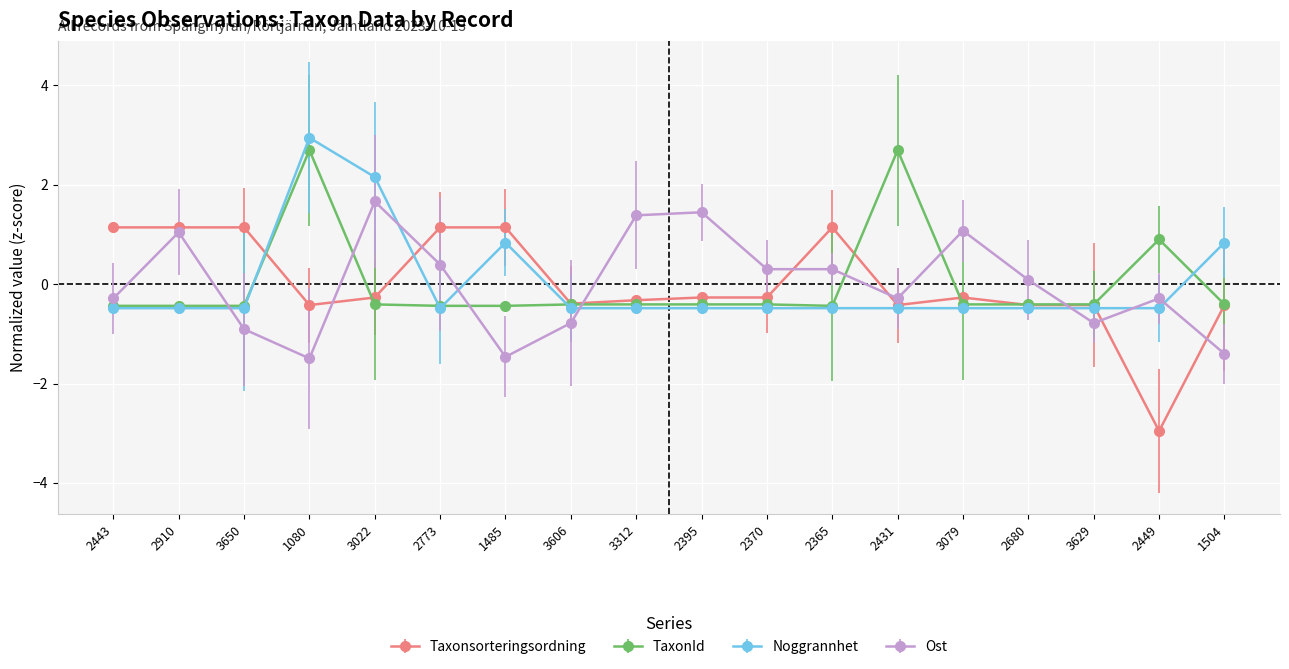

True or false: Noggrannhet has more than 1 interior local peaks.

True